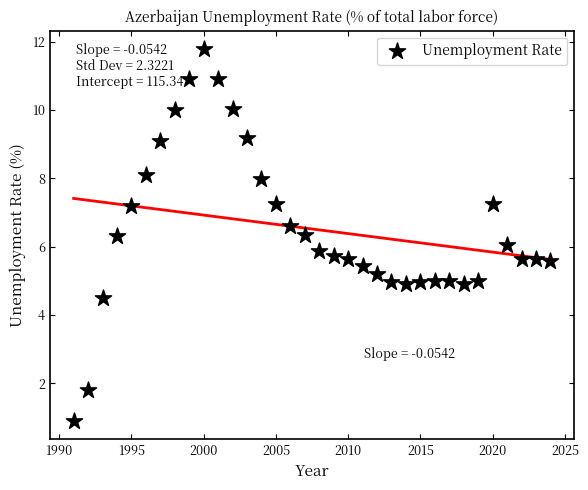

What is the range of Y values (max minus min)?

10.9